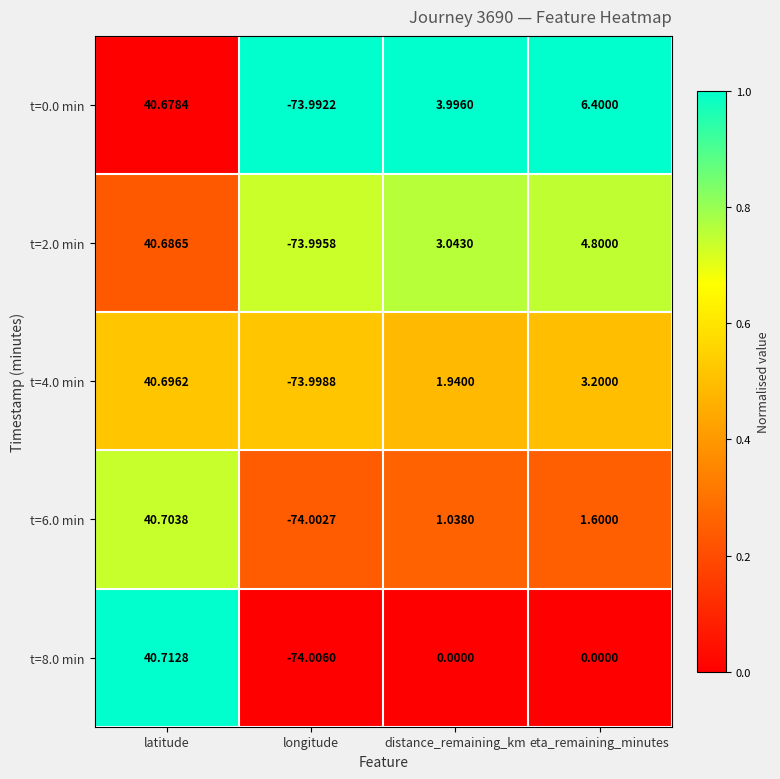

At which category is the sum across all series the highest?

latitude